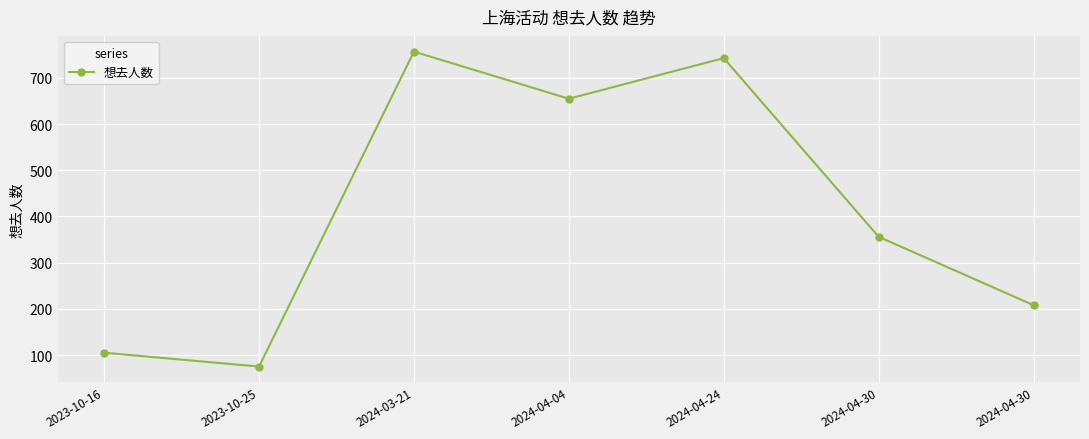

At which category does the data reach its first local valley?

2023-10-25